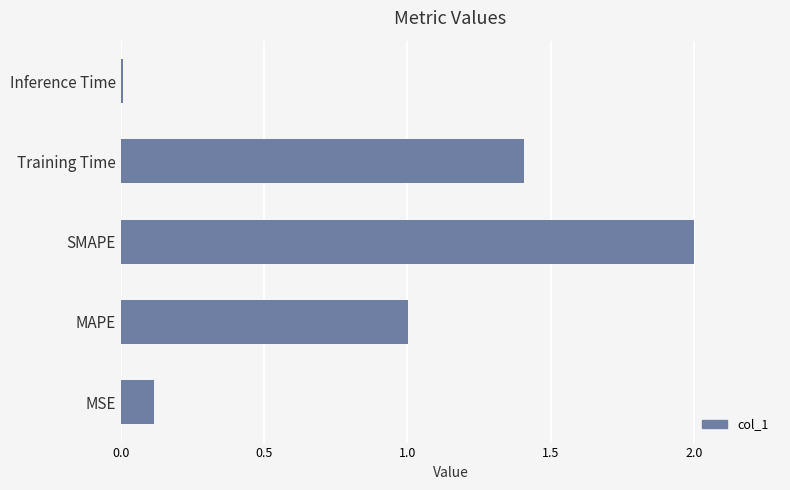

What is the maximum value shown in the chart?

2.0